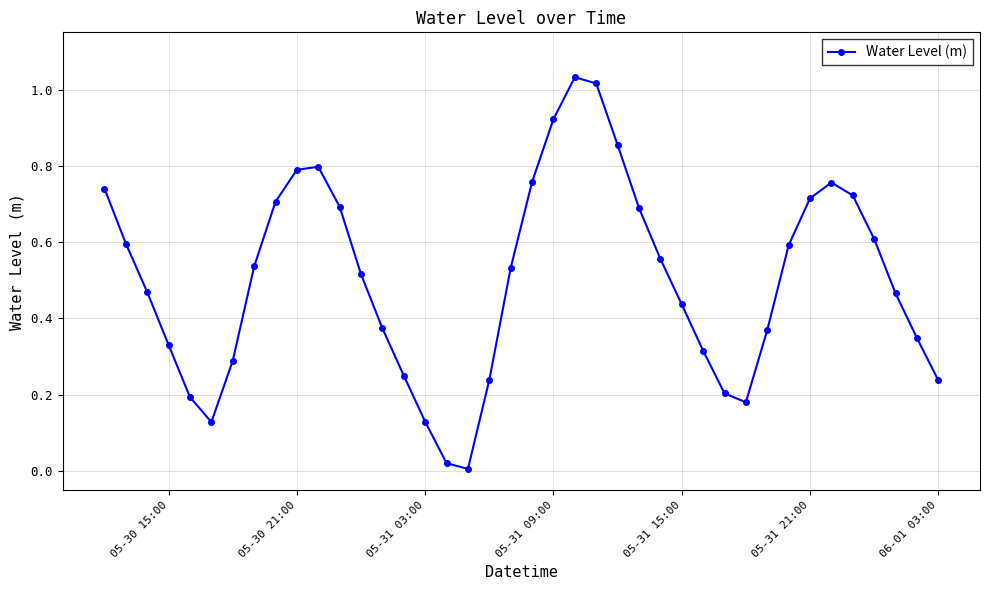

How many interior local peaks (higher than both neighbors) does the data have?

3